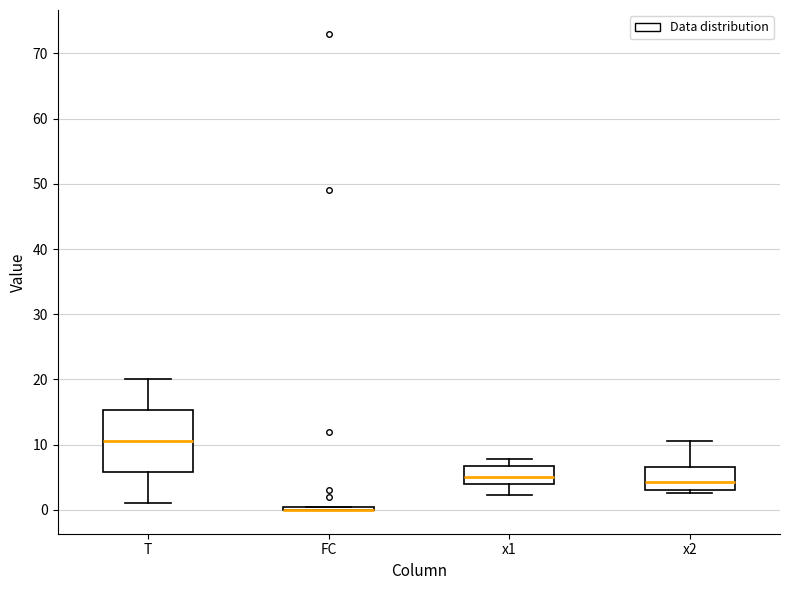

Comparing the boxes themselves (not the whiskers), which one is the tallest?

T